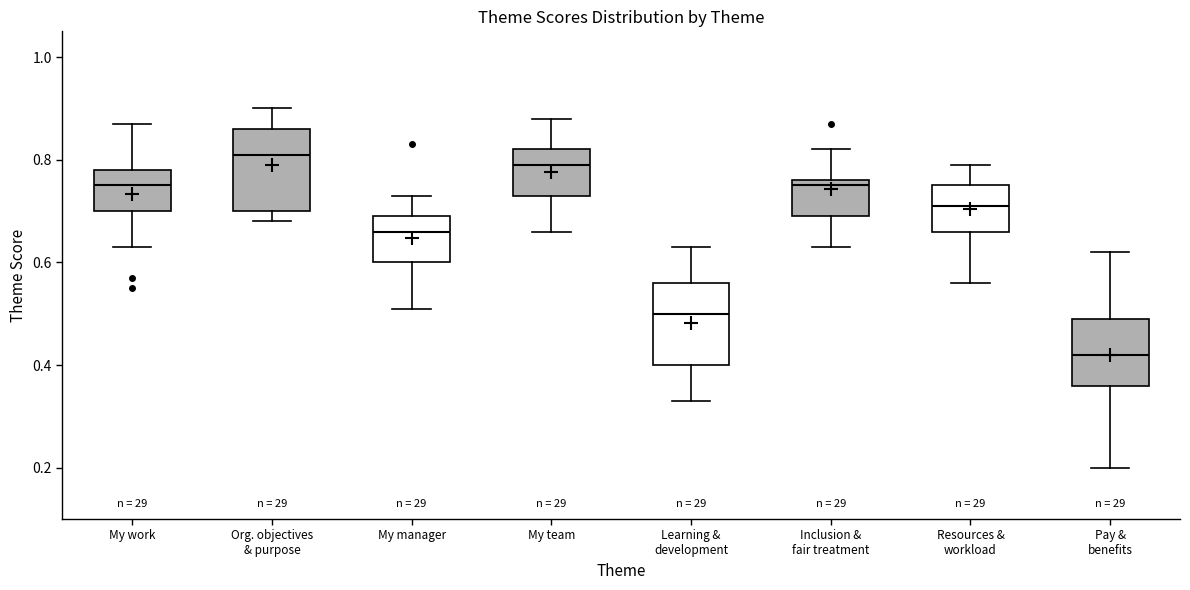

Reading left to right, transcribe this box plot: for each box, give where its median line is, the range the box spans, and where its two whiskers end, as read against the y-axis. The values are not printed on the chart, so give them approximately, as read against the axis.

My work: median 0.76, box 0.70 to 0.78, whiskers 0.64 to 0.88
Org. objectives & purpose: median 0.82, box 0.70 to 0.86, whiskers 0.68 to 0.90
My manager: median 0.66, box 0.60 to 0.70, whiskers 0.52 to 0.74
My team: median 0.80, box 0.74 to 0.82, whiskers 0.66 to 0.88
Learning & development: median 0.50, box 0.40 to 0.56, whiskers 0.34 to 0.64
Inclusion & fair treatment: median 0.76 (just below the box's upper edge), box 0.70 to 0.76, whiskers 0.64 to 0.82
Resources & workload: median 0.72, box 0.66 to 0.76, whiskers 0.56 to 0.80
Pay & benefits: median 0.42, box 0.36 to 0.50, whiskers 0.20 to 0.62